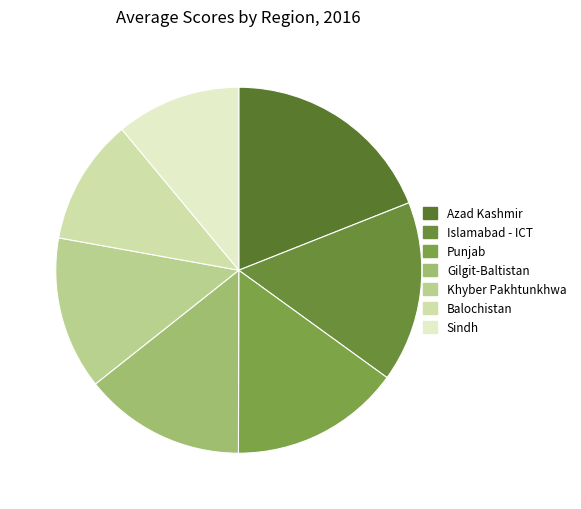

The Azad Kashmir slice represents 27% of the pie. True or false?

False